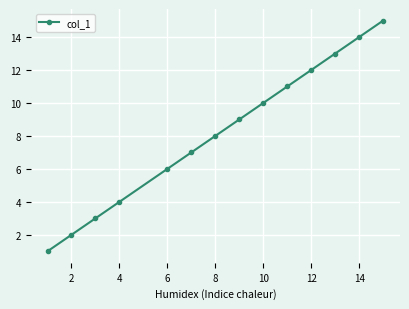

What is the maximum value shown in the chart?

15